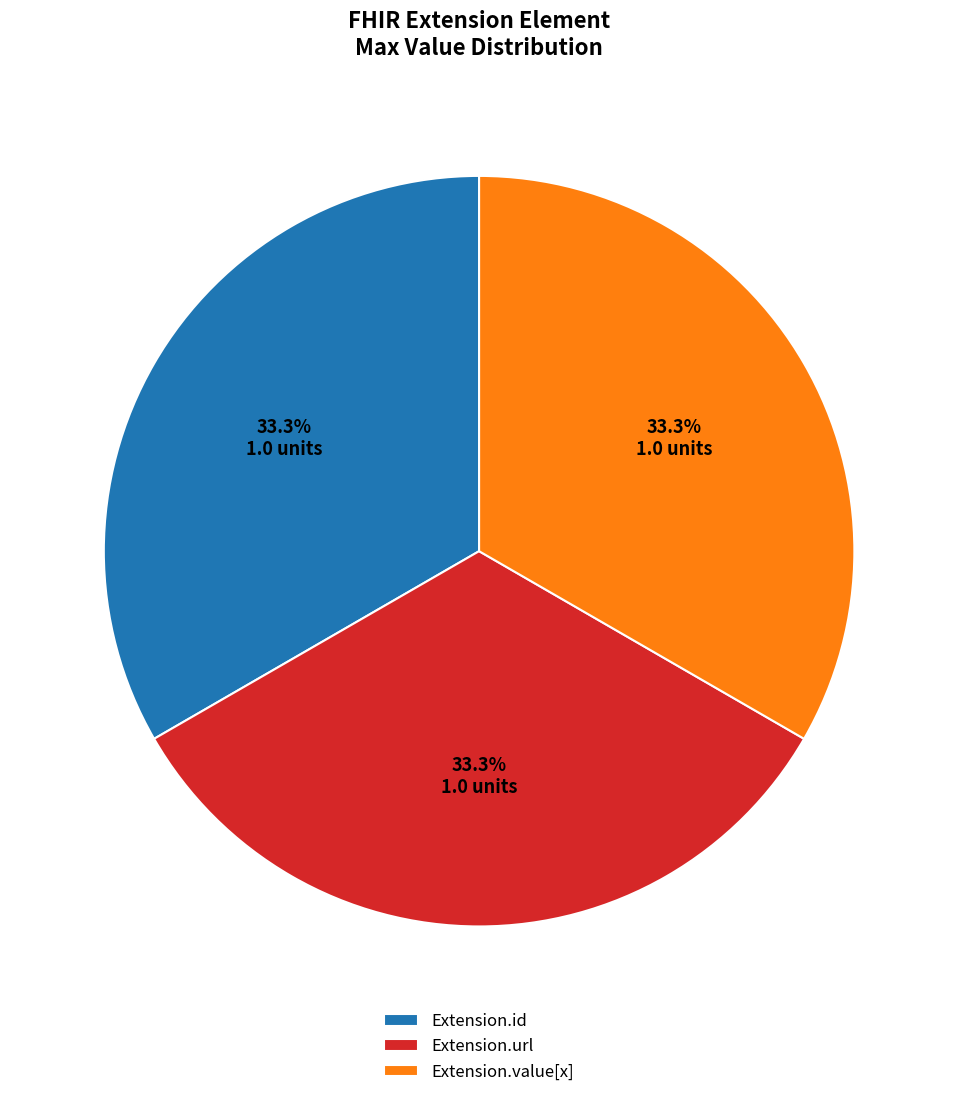

Does Extension.id represent more than half of the total?

No